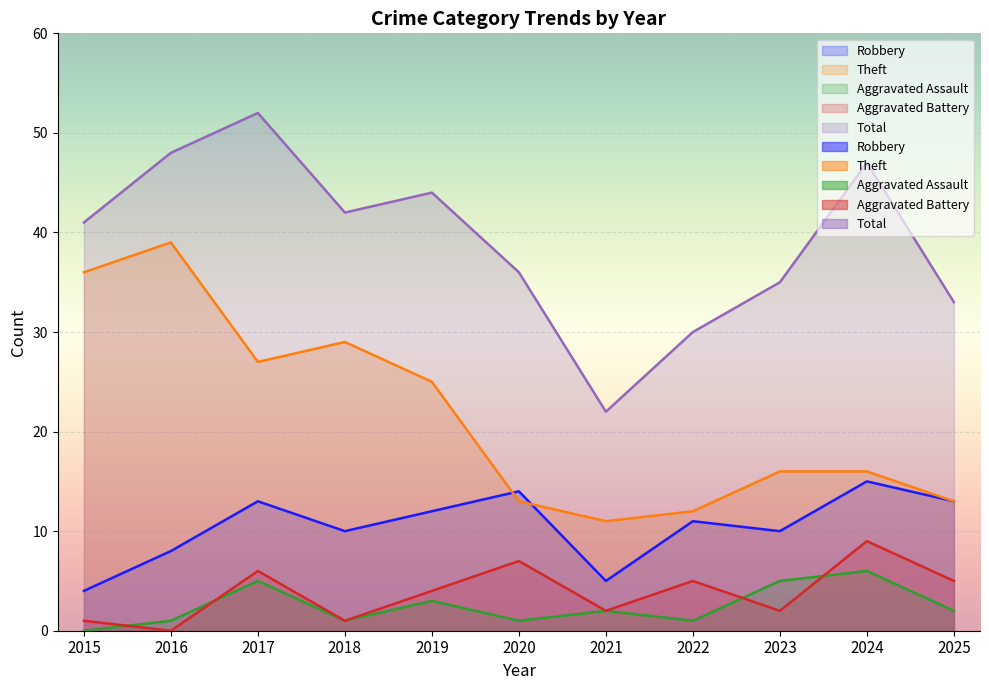

Reading left to right, what are all the values shown in this chart?

Robbery: 4	8	13	10	12	14	5	11	10	15	13
Theft: 36	39	27	29	25	13	11	12	16	16	13
Aggravated Assault: 0	1	5	1	3	1	2	1	5	6	2
Aggravated Battery: 1	0	6	1	4	7	2	5	2	9	5
Total: 41	48	52	42	44	36	22	30	35	47	33